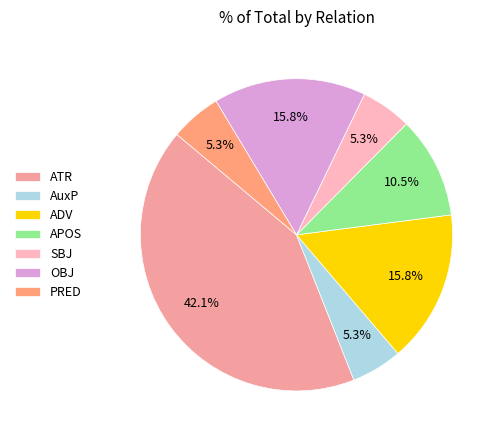

Count the number of slices in the pie.

7